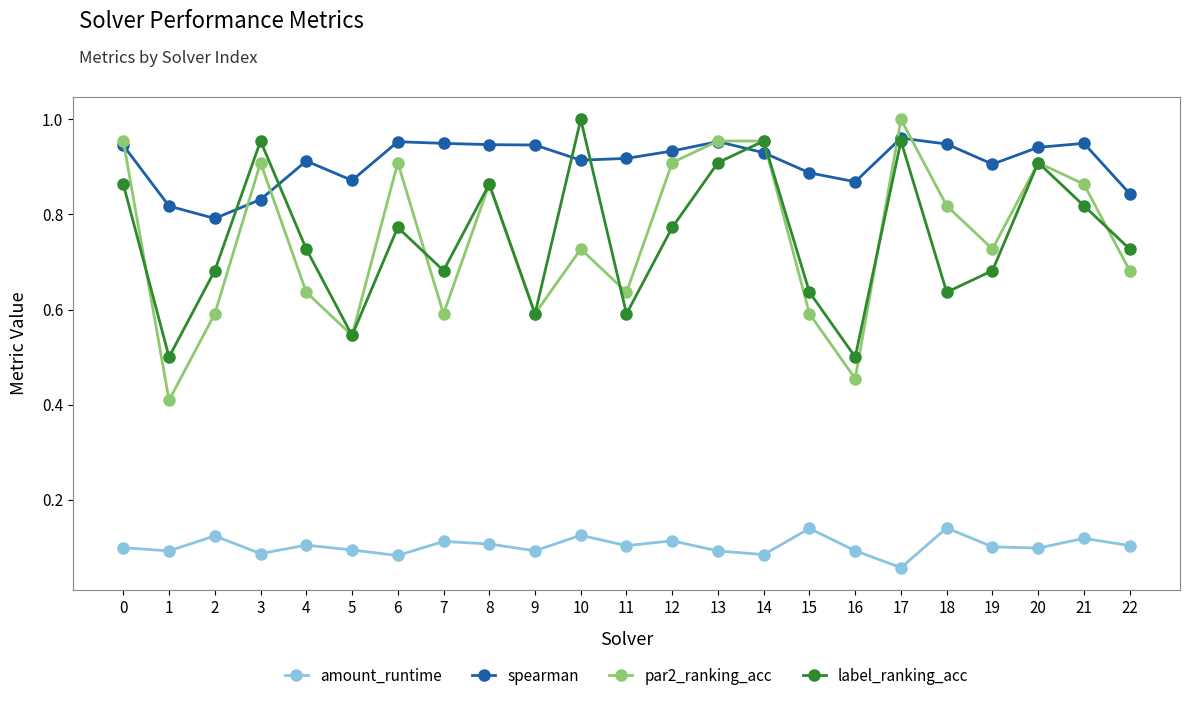

The par2_ranking_acc series shows 0.4 at 3. True or false?

False